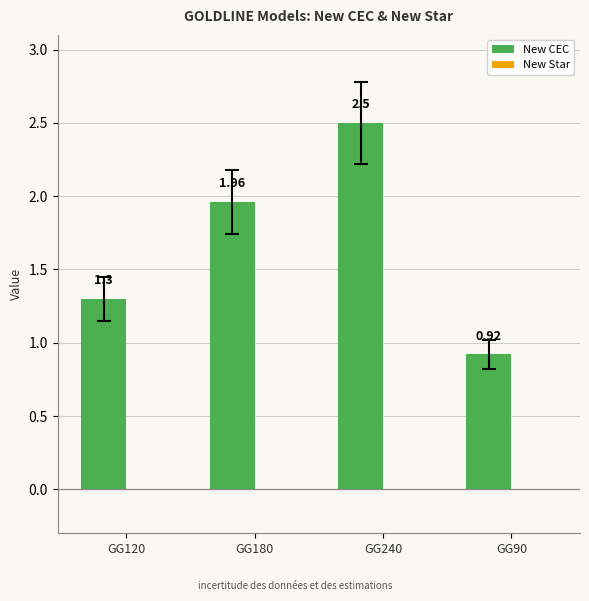

Which has a higher value, GG180 or GG90?

GG180